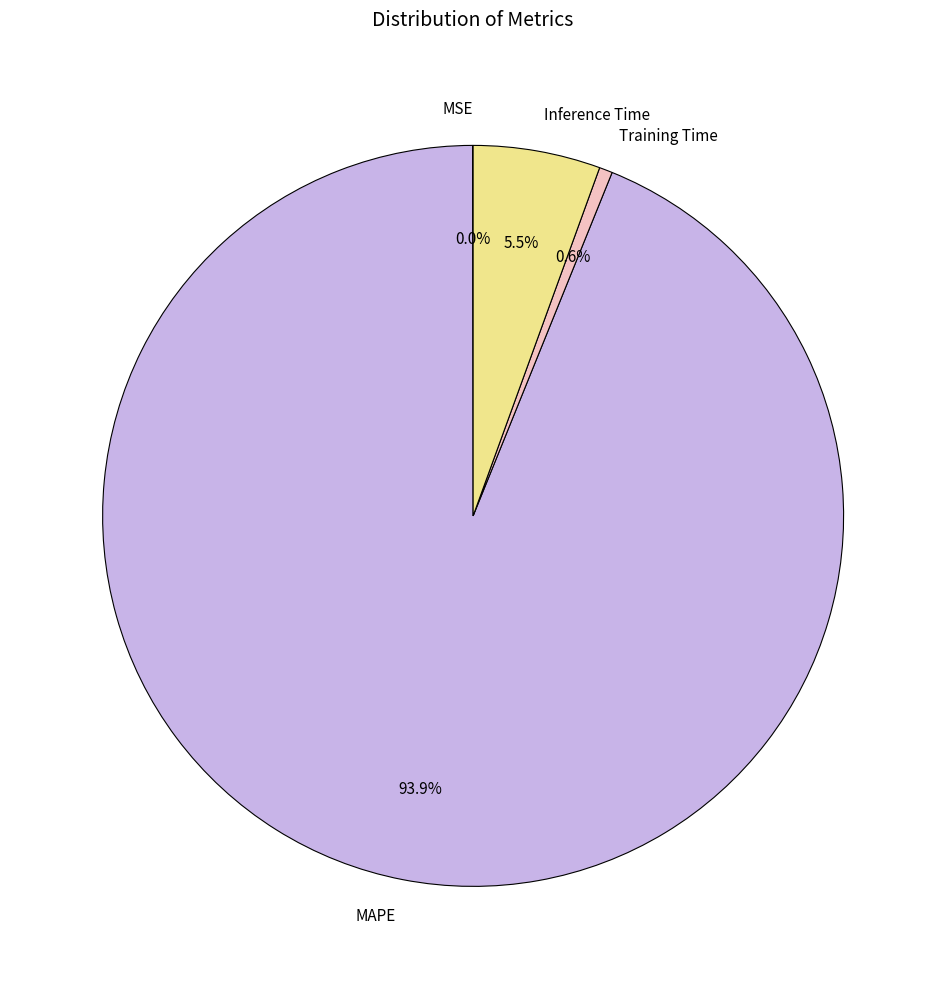

Is the sum of Training Time and Inference Time greater than half?

No